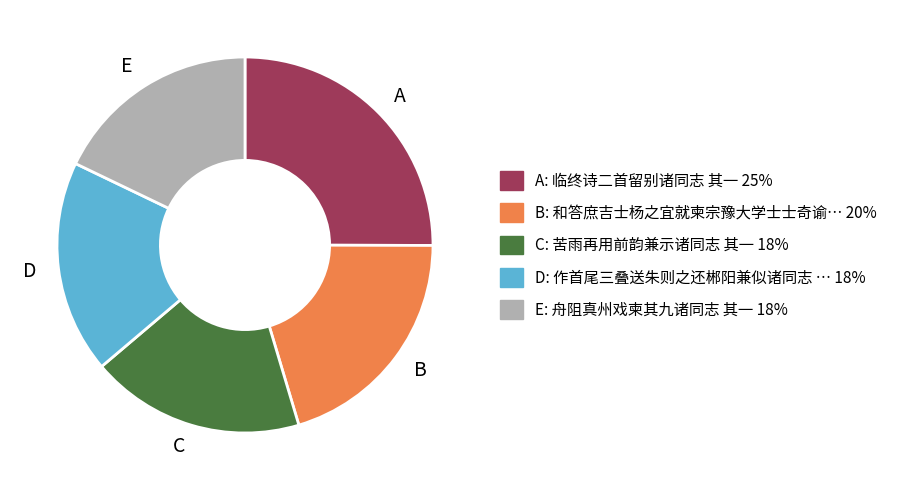

Does C represent more than half of the total?

No